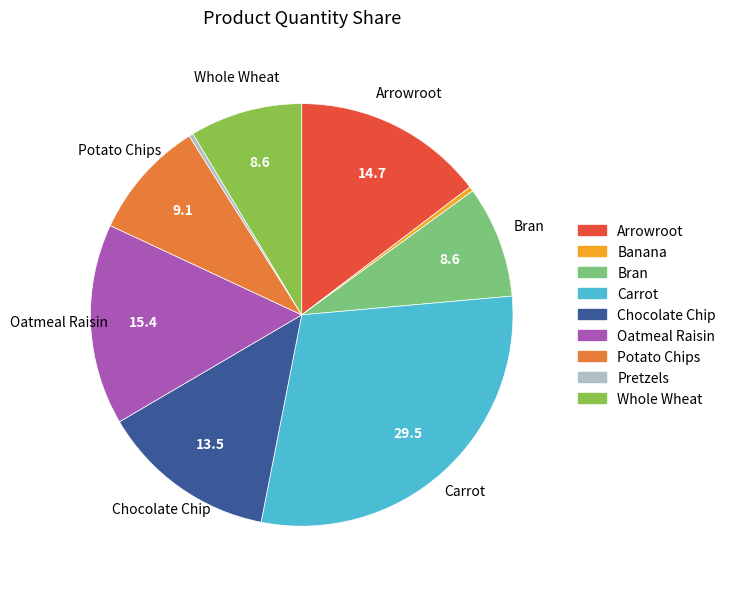

Which slice is the largest?

Carrot